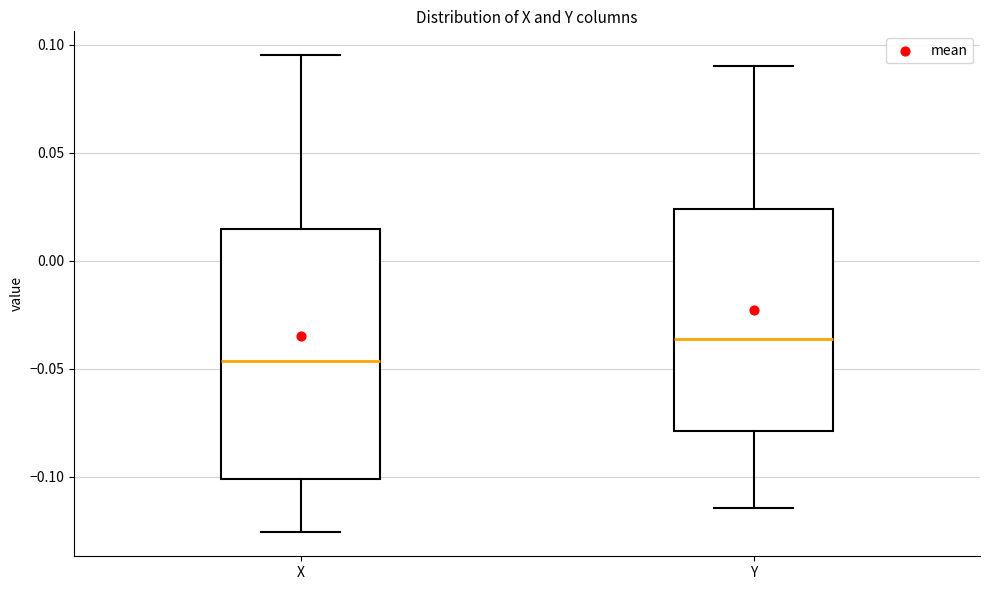

Reading left to right, transcribe this box plot: for each box, give where its median line is, the range the box spans, and where its two whiskers end, as read against the y-axis. The values are not printed on the chart, so give them approximately, as read against the axis.

X: median -0.045, box -0.100 to 0.015, whiskers -0.125 to 0.095
Y: median -0.035, box -0.080 to 0.025, whiskers -0.115 to 0.090